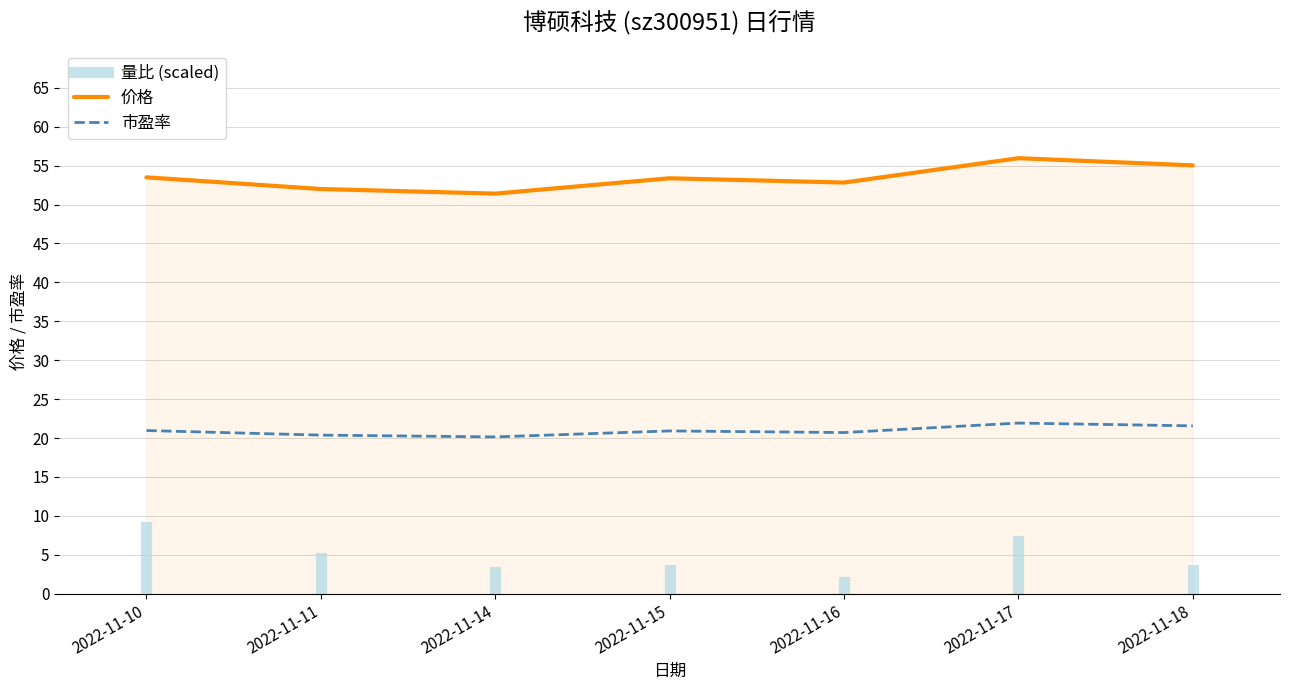

In 价格, how many points are lower than both neighbors (excluding endpoints)?

2